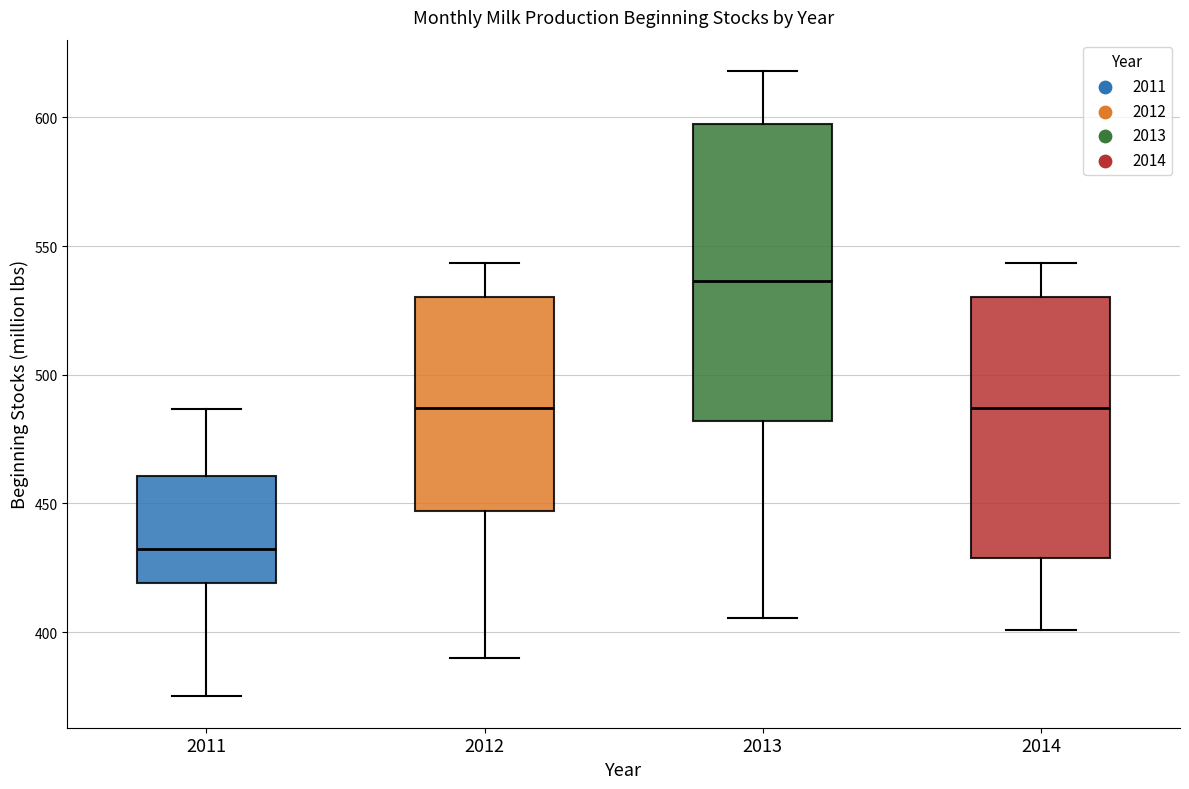

Which box is the tallest, from its lower edge to its upper edge?

2013